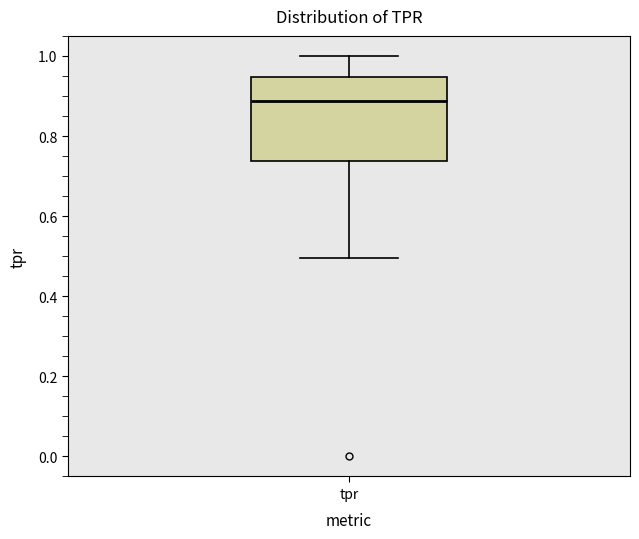

Transcribe this box plot: give where the median line is, the range the box spans, and where the two whiskers end, as read against the y-axis. The values are not printed on the chart, so give them approximately, as read against the axis.

median 0.88, box 0.74 to 0.94, whiskers 0.50 to 1.00